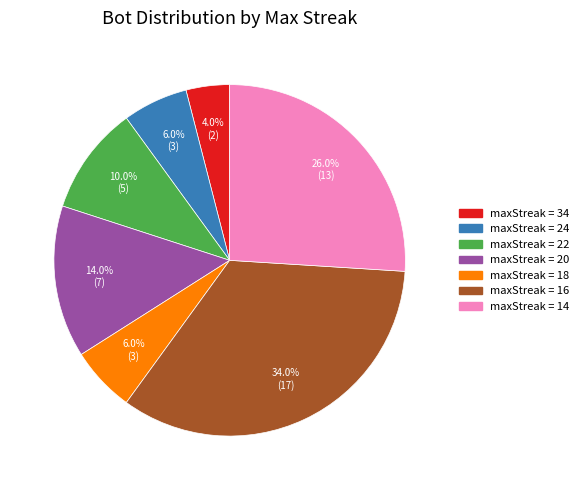

Is there a majority slice in this chart?

No